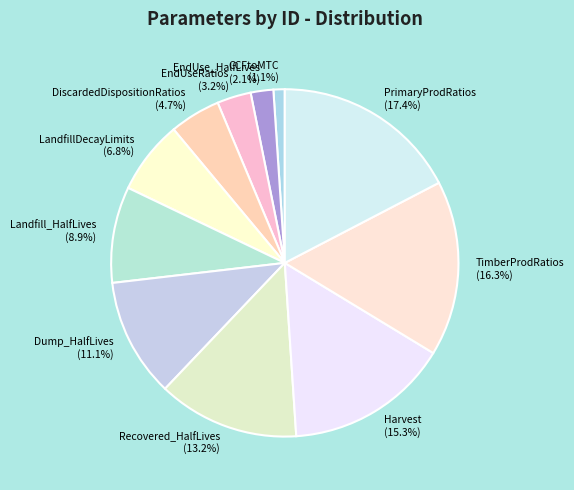

What is the total percentage of DiscardedDispositionRatios and PrimaryProdRatios?

22.1%